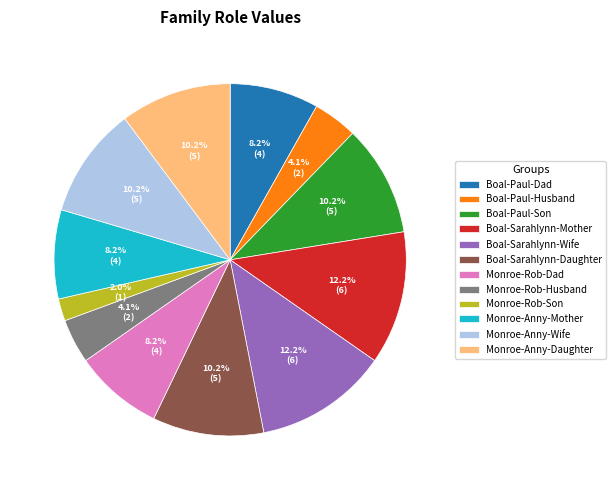

Which category has the smallest portion of the pie?

Monroe-Rob-Son